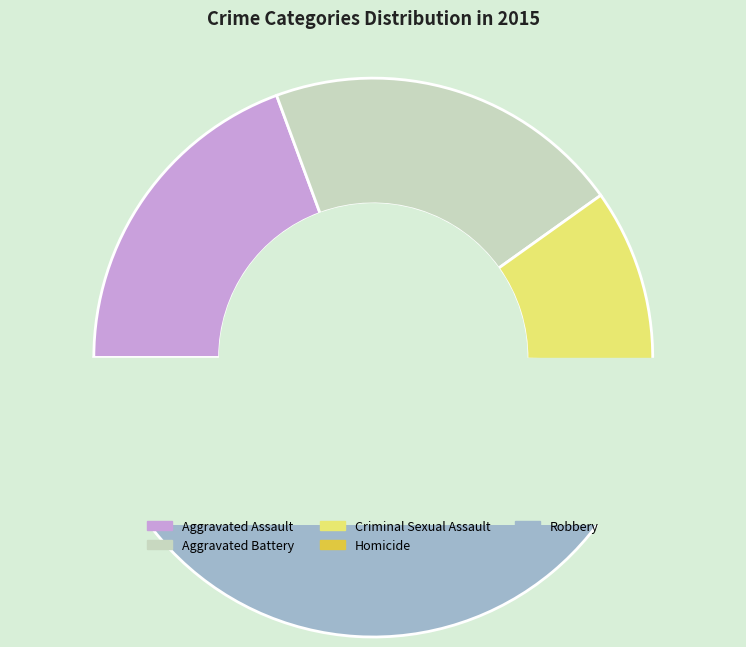

To the nearest percent, what portion does Aggravated Battery represent?

21%